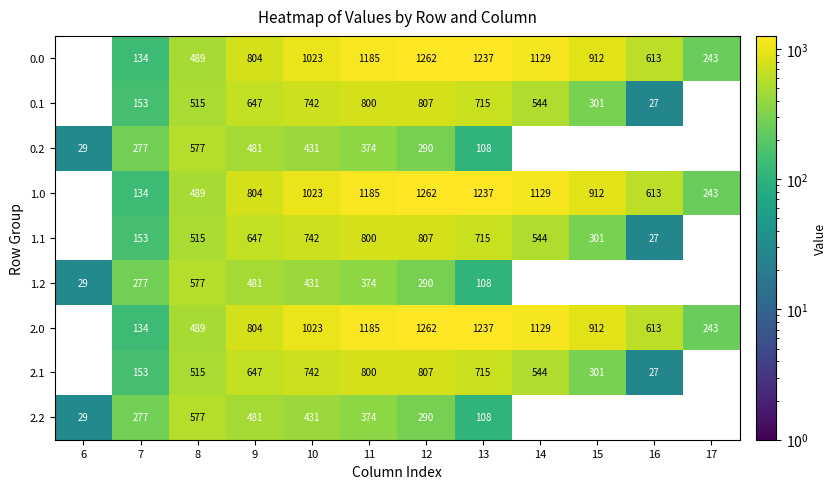

What is the total value across all series at 7?

1692